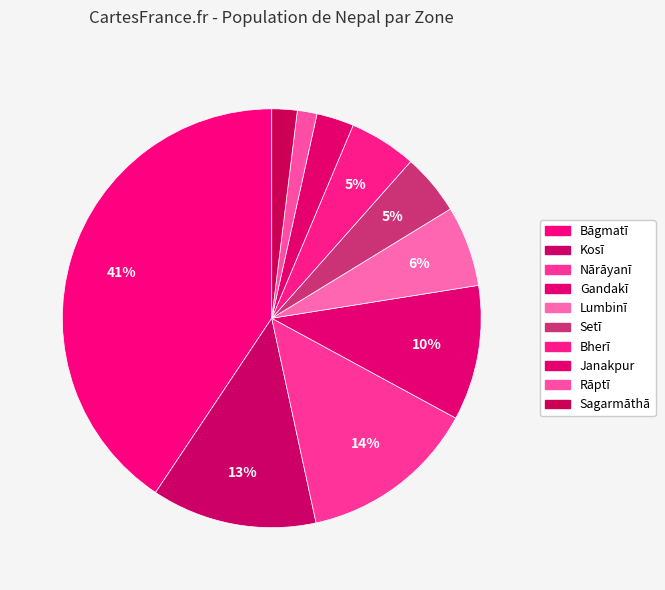

Which has a higher value, Gandakī or Nārāyanī?

Nārāyanī